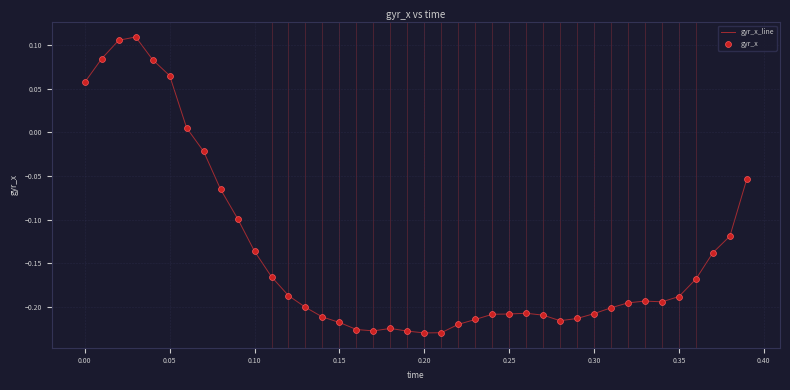

What is the difference between the maximum and minimum values?

0.3